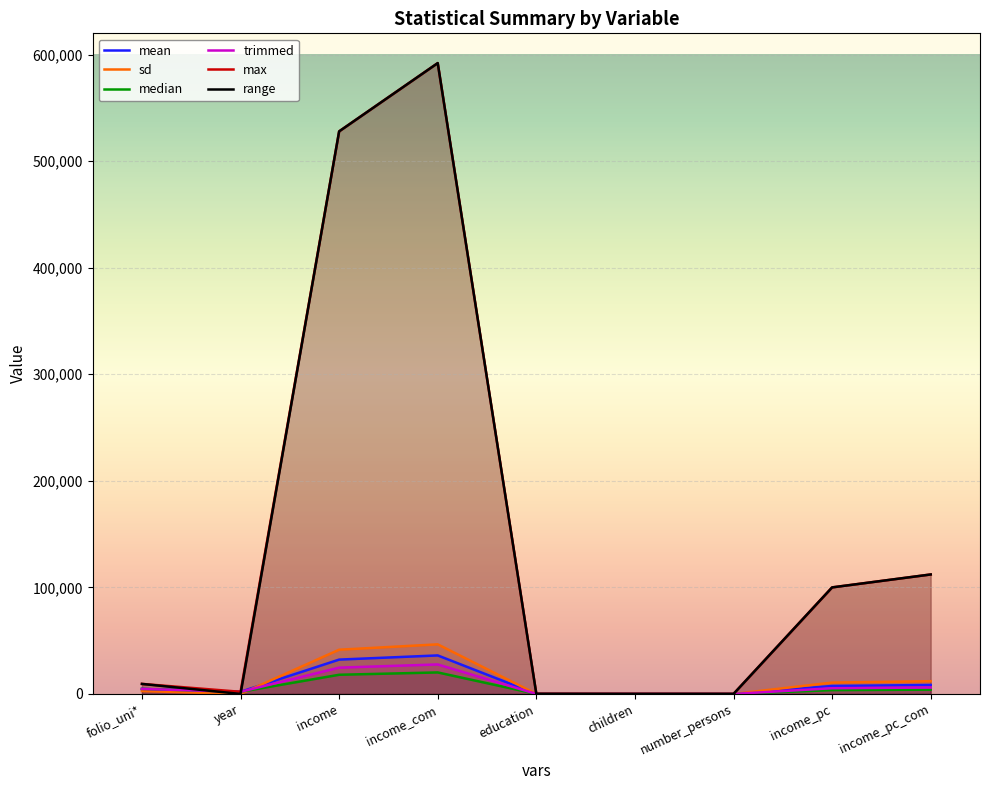

At folio_uni*, list the series in order from largest to smallest.

max, range, mean, median, trimmed, sd